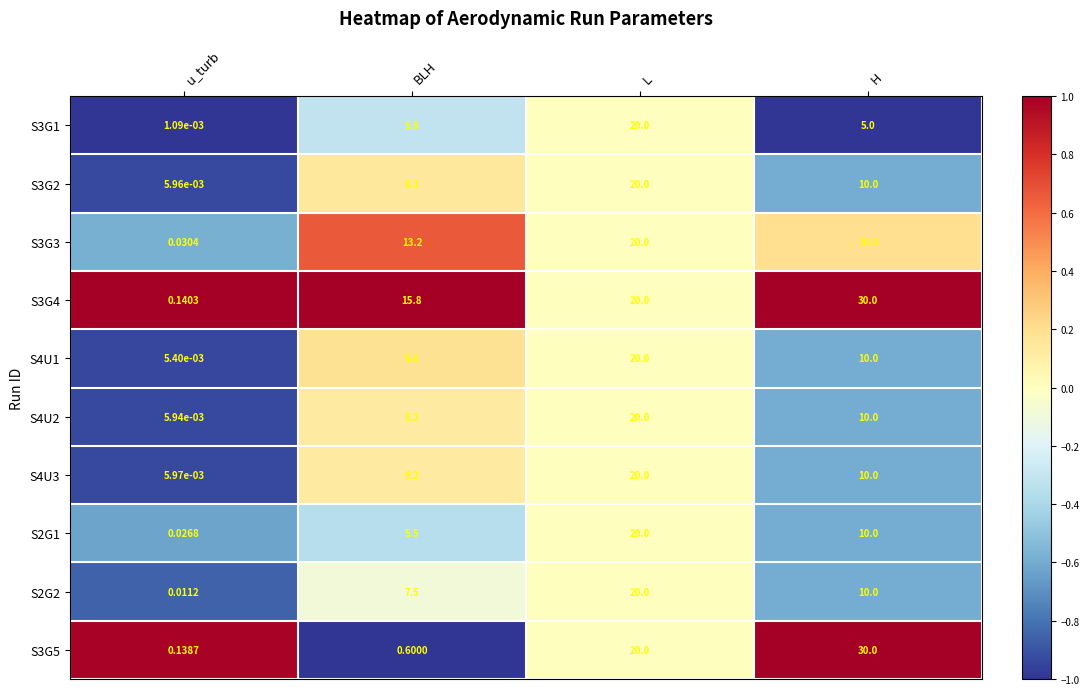

Which label corresponds to the smallest value in the chart?

u_turb